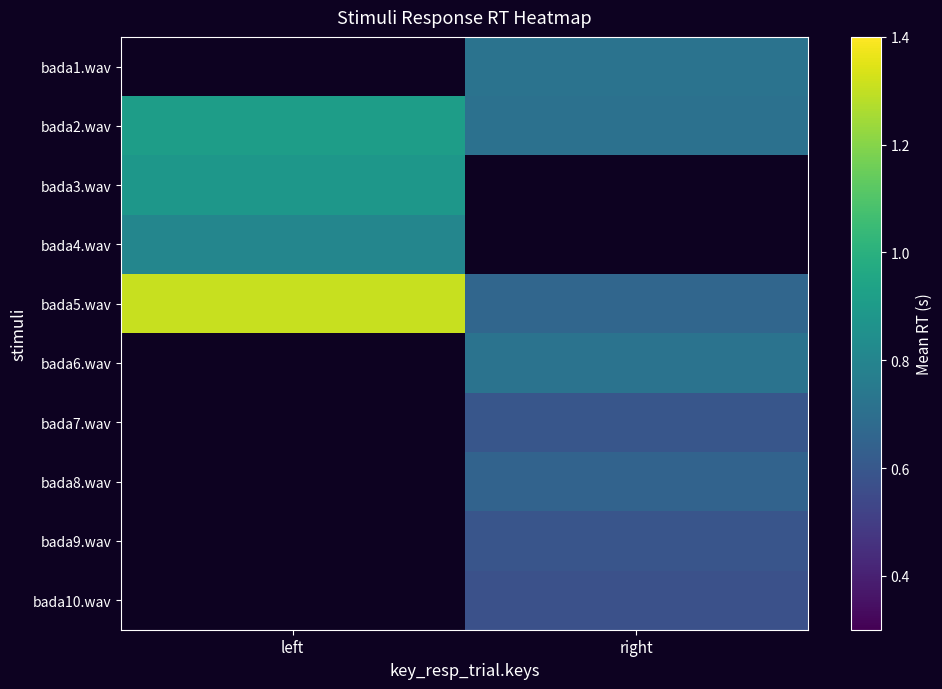

What is the average value of the bada5.wav series?

1.0